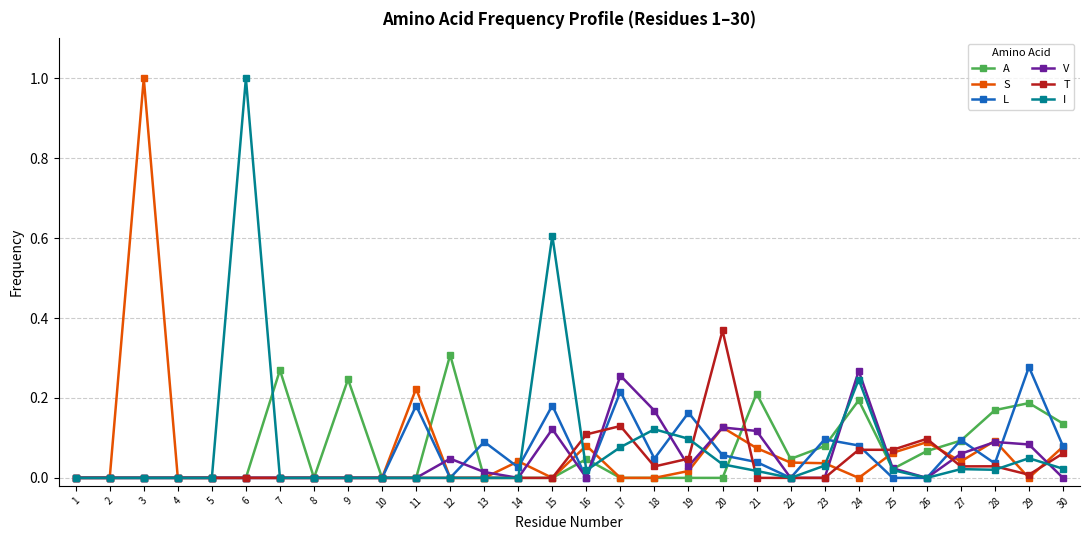

Does the chart display data point markers on the line(s)?

Yes